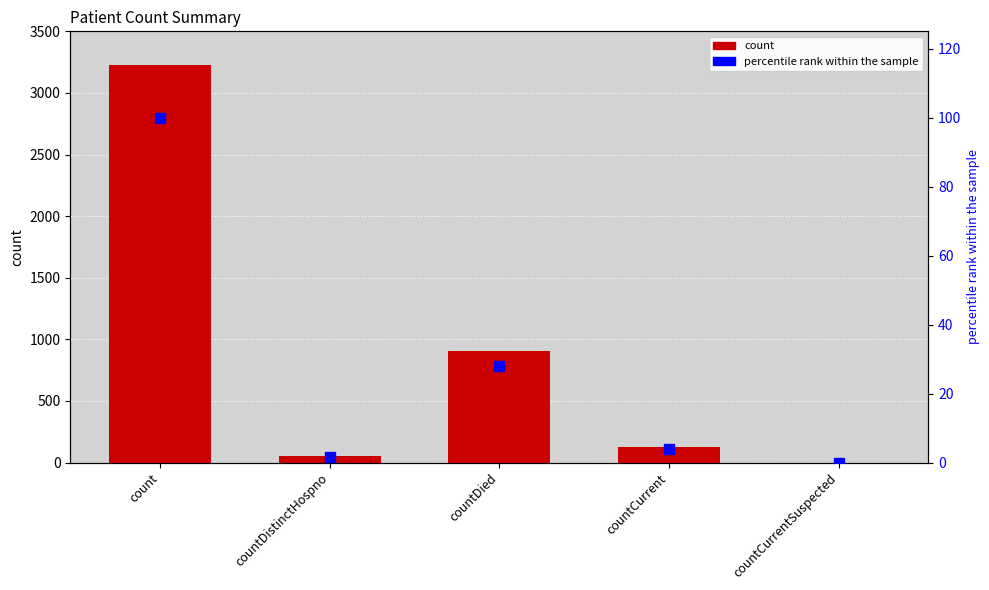

How many data points in percentile rank within the sample are above 3?

3